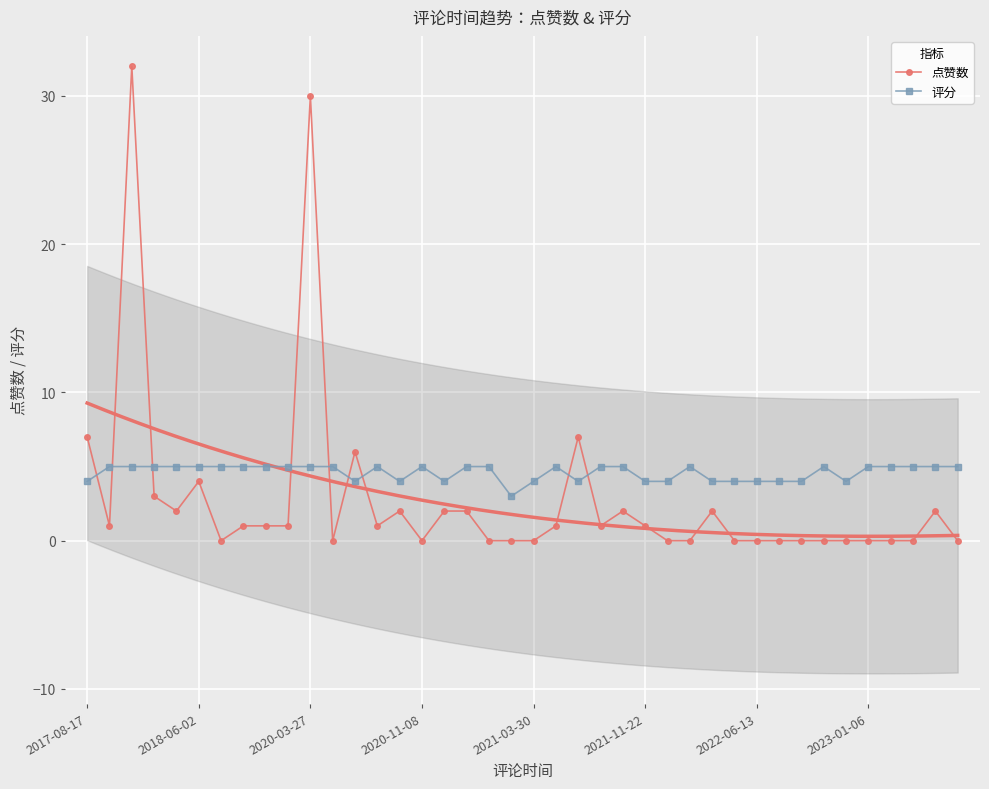

Reading left to right, extract all data points from this chart.

点赞数: 7	1	32	3	2	4	0	1	1	1	30	0	6	1	2	0	2	2	0	0	0	1	7	1	2	1	0	0	2	0	0	0	0	0	0	0	0	0	2	0
评分: 4	5	5	5	5	5	5	5	5	5	5	5	4	5	4	5	4	5	5	3	4	5	4	5	5	4	4	5	4	4	4	4	4	5	4	5	5	5	5	5